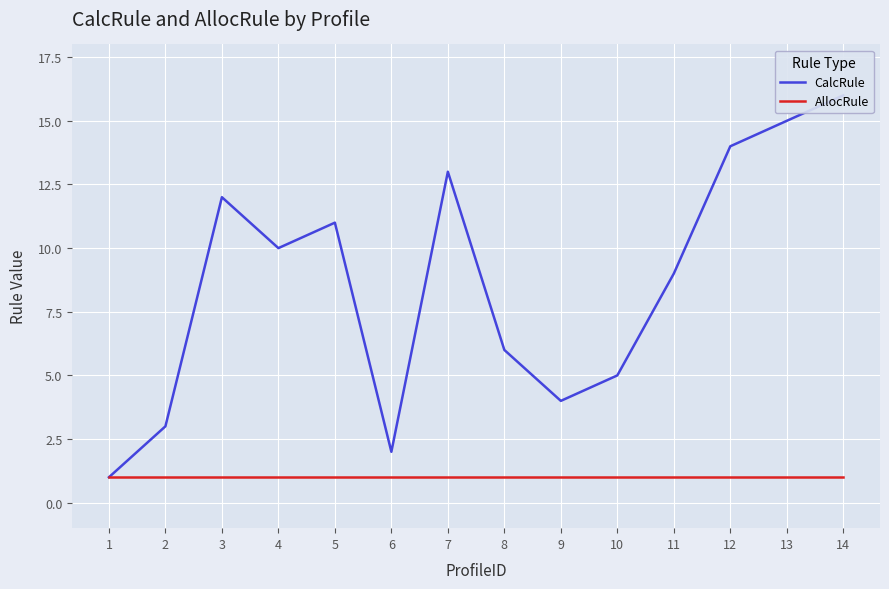

What is the smallest value displayed?

1